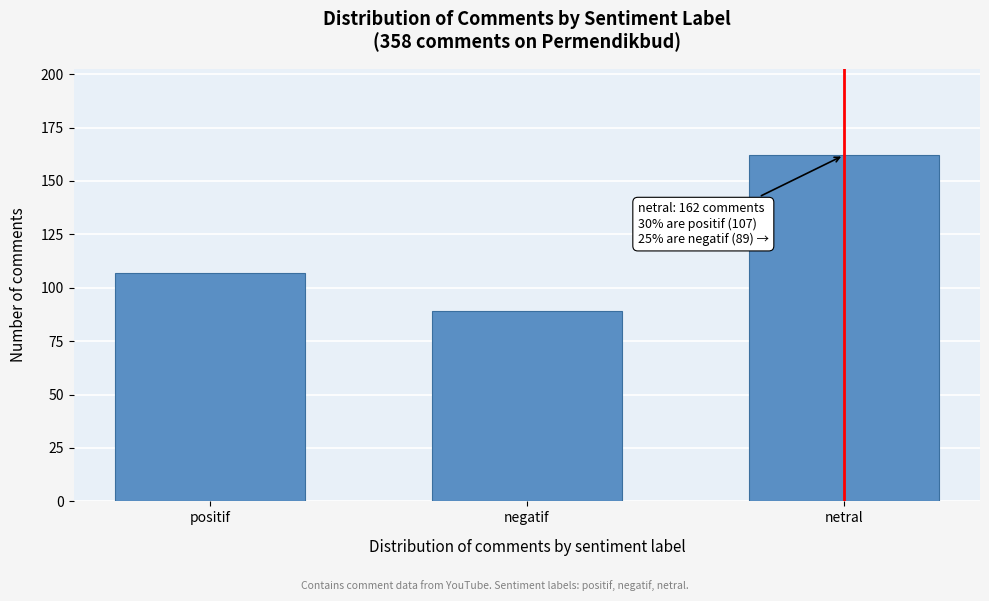

Reading left to right, extract all data points from this chart.

107	89	162